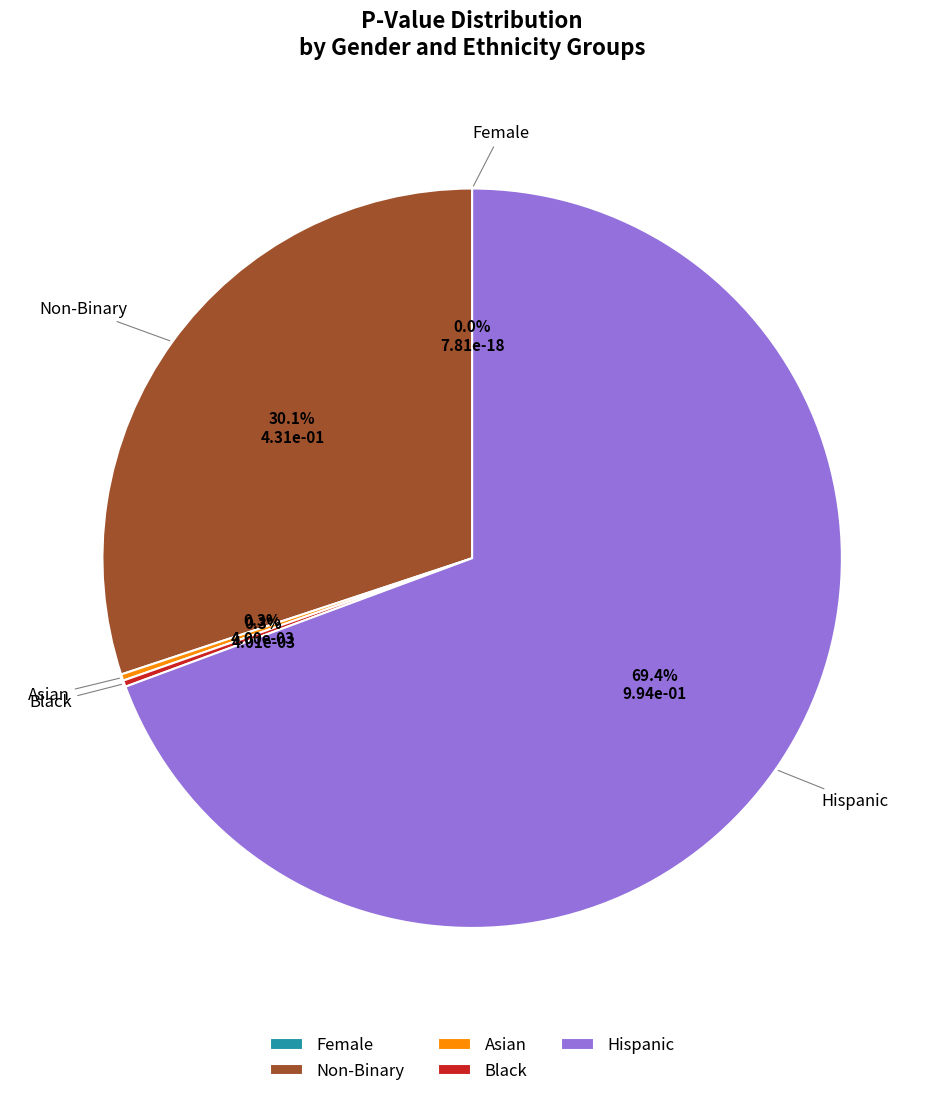

Count the number of slices in the pie.

5